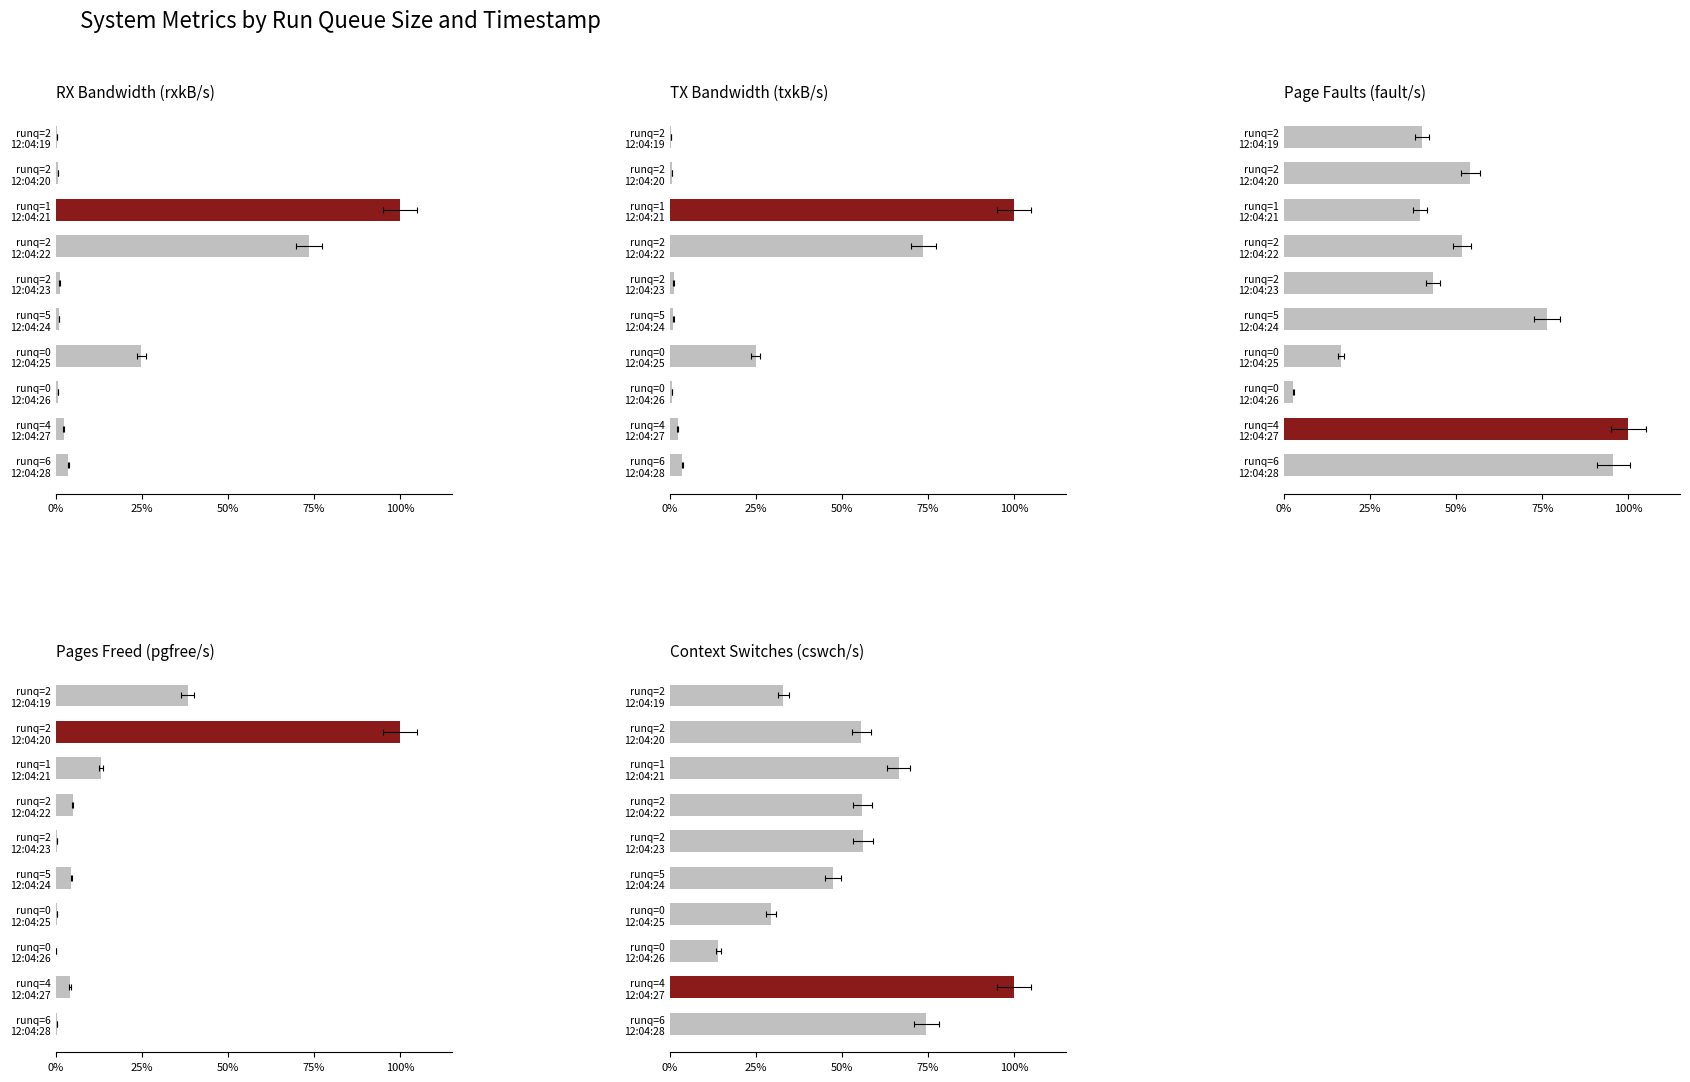

What is the sum of all rxkB/s values?

2.1